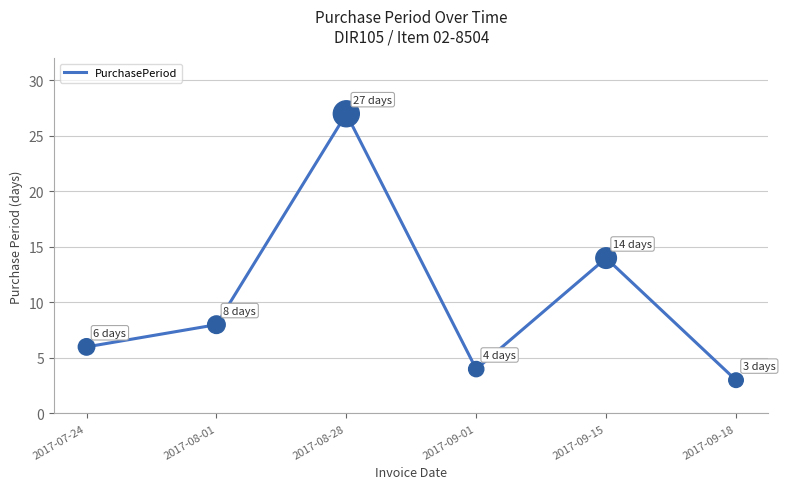

Which has a higher value, 2017-09-18 or 2017-07-24?

2017-07-24